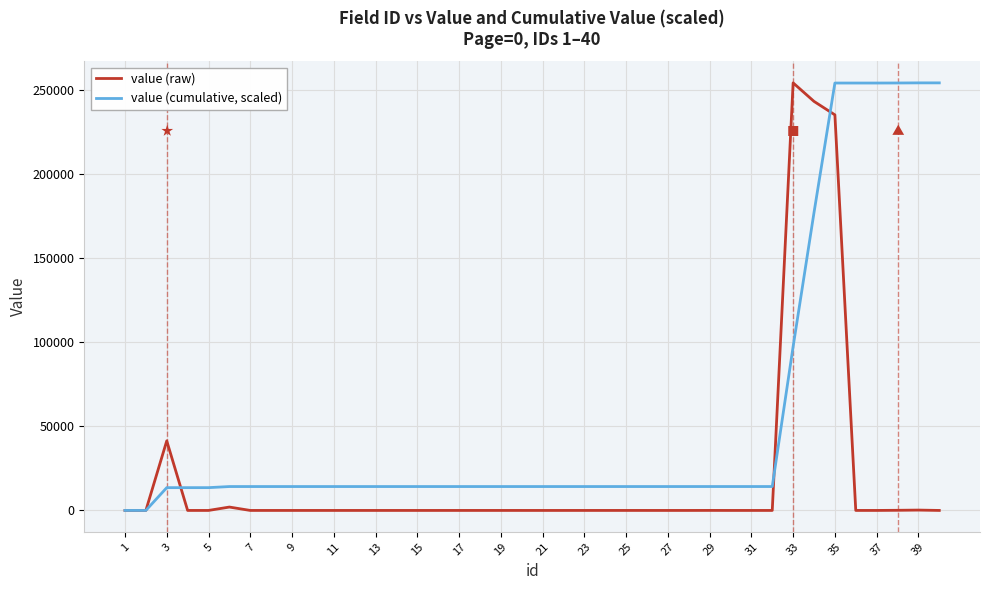

Which series has the largest total across all categories?

value (cumulative, scaled)